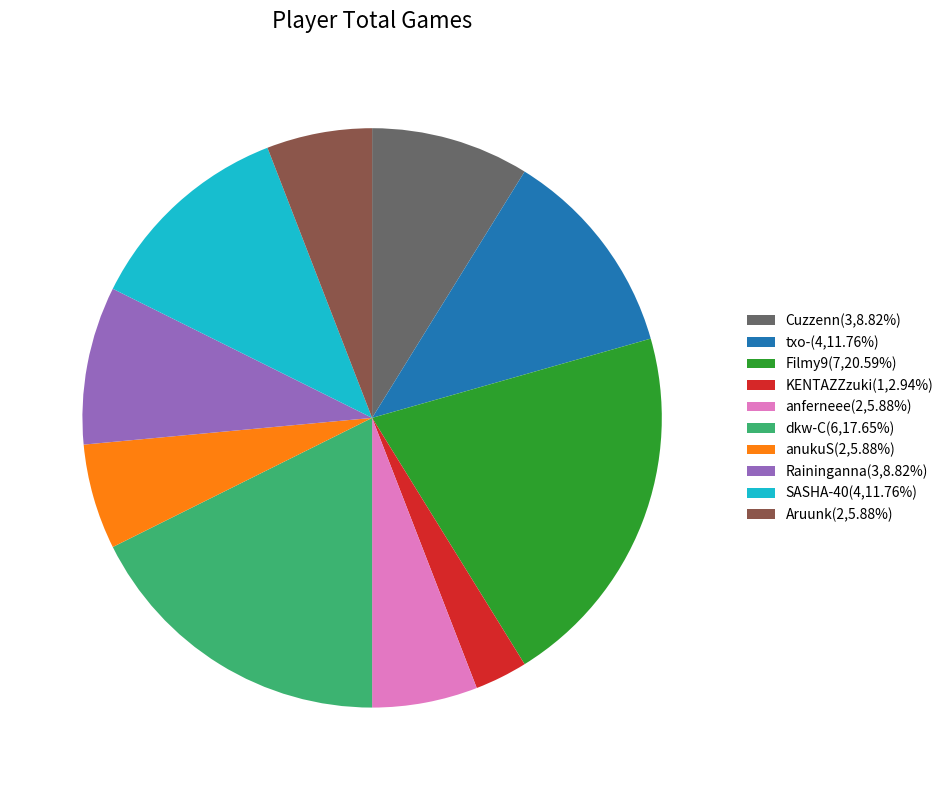

Combined, do KENTAZZzuki(1,2.94%) and anferneee(2,5.88%) account for over 50%?

No